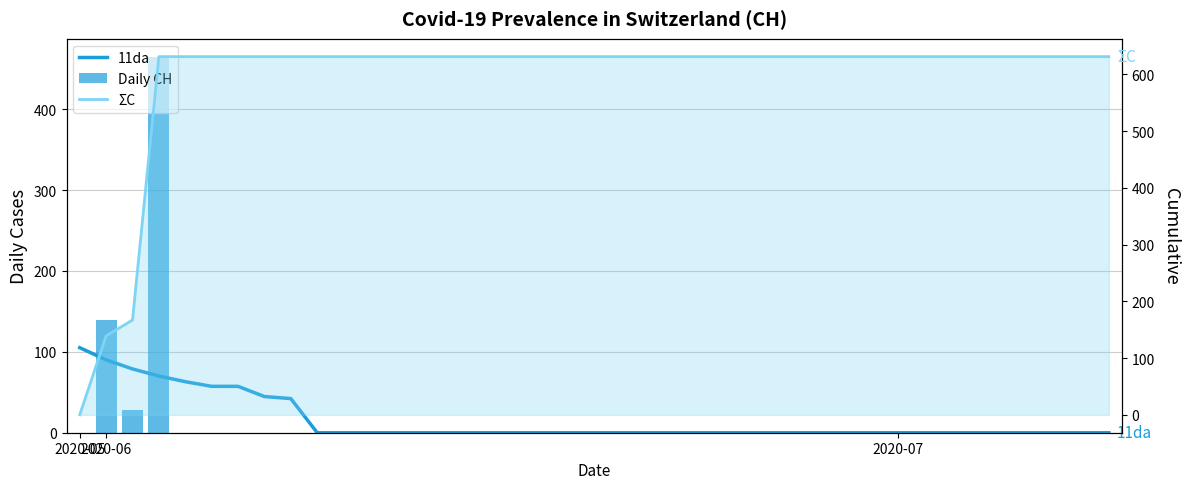

What is the average value of the Daily CH series?

15.8